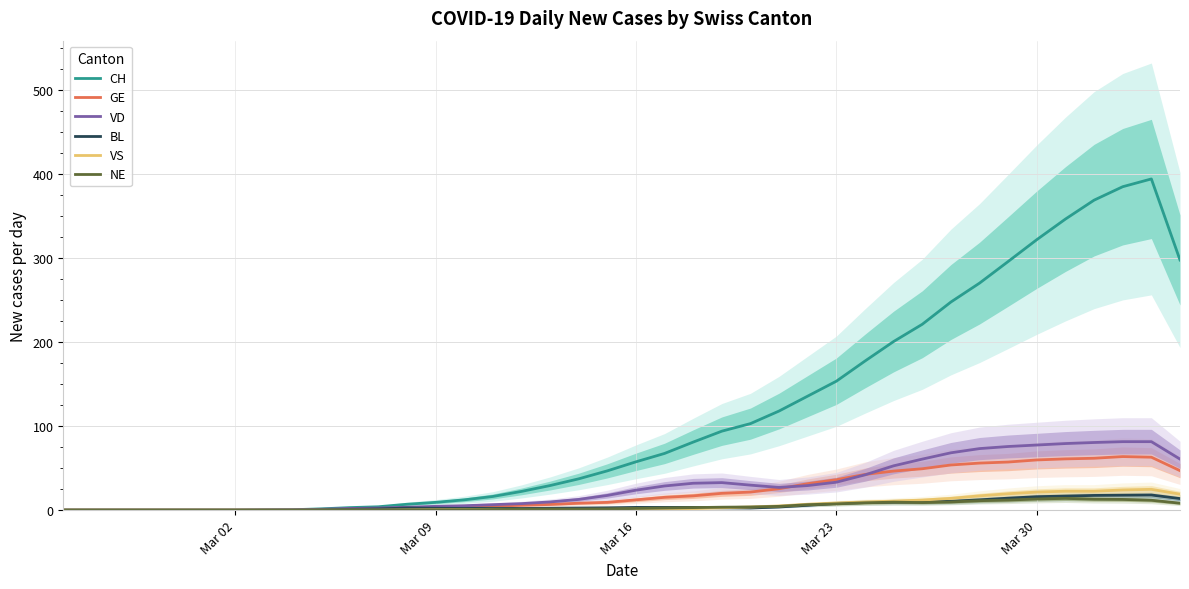

The CH series shows 322.0 at Mar 30. True or false?

True